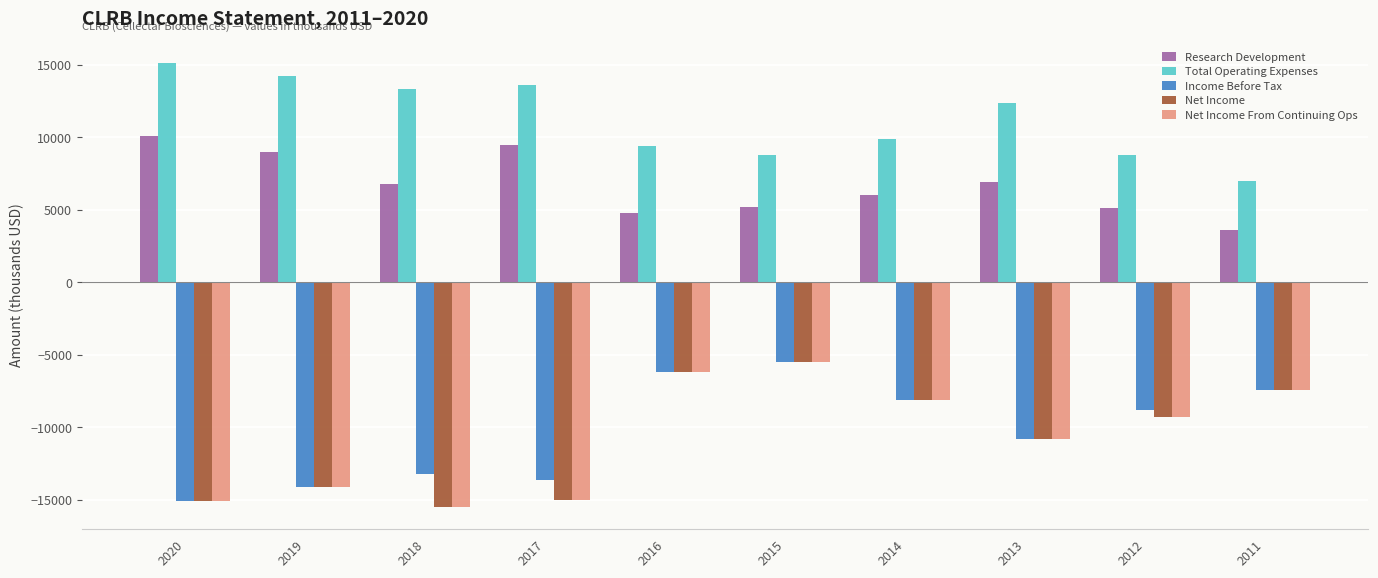

The value of Net Income From Continuing Ops at 2012 is -2537. True or false?

False